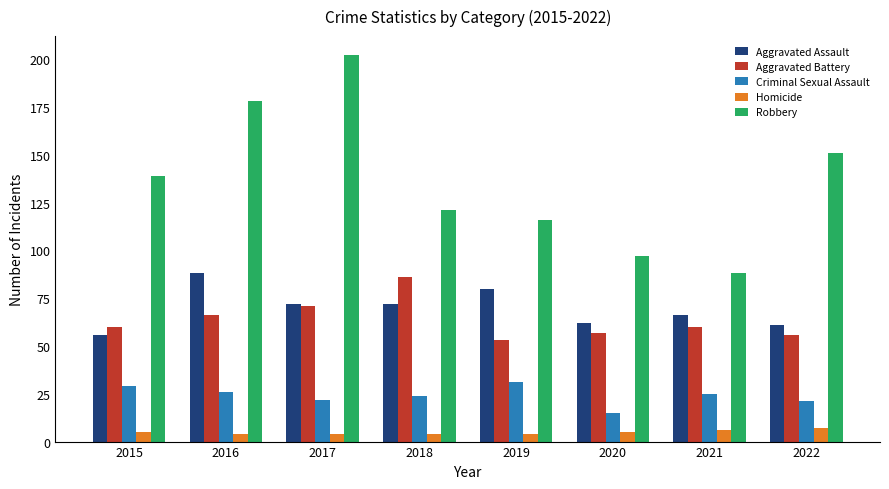

Reading right to left, list all the values displayed in this chart.

Aggravated Assault: 2022=61	2021=66	2020=62	2019=80	2018=72	2017=72	2016=88	2015=56
Aggravated Battery: 2022=56	2021=60	2020=57	2019=53	2018=86	2017=71	2016=66	2015=60
Criminal Sexual Assault: 2022=21	2021=25	2020=15	2019=31	2018=24	2017=22	2016=26	2015=29
Homicide: 2022=7	2021=6	2020=5	2019=4	2018=4	2017=4	2016=4	2015=5
Robbery: 2022=151	2021=88	2020=97	2019=116	2018=121	2017=202	2016=178	2015=139